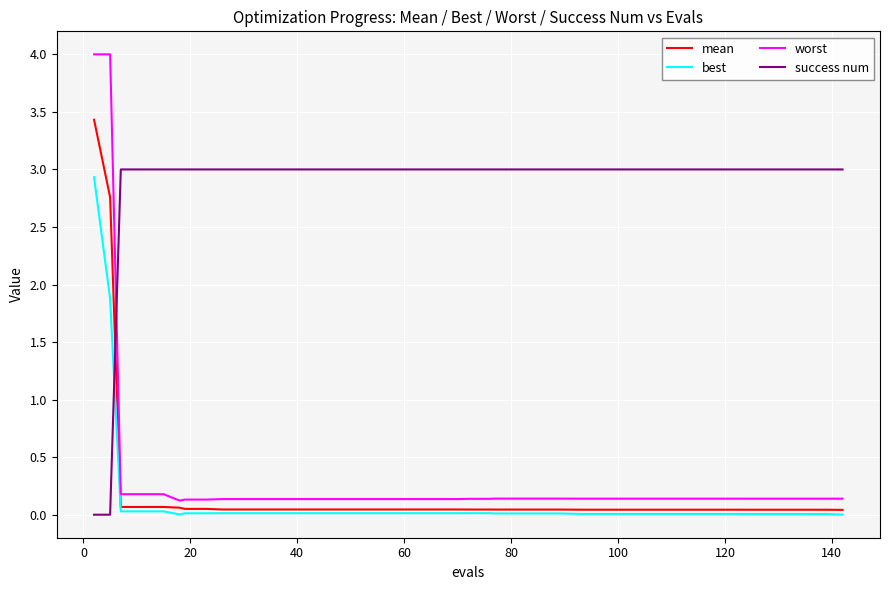

How many distinct data groups are displayed?

4